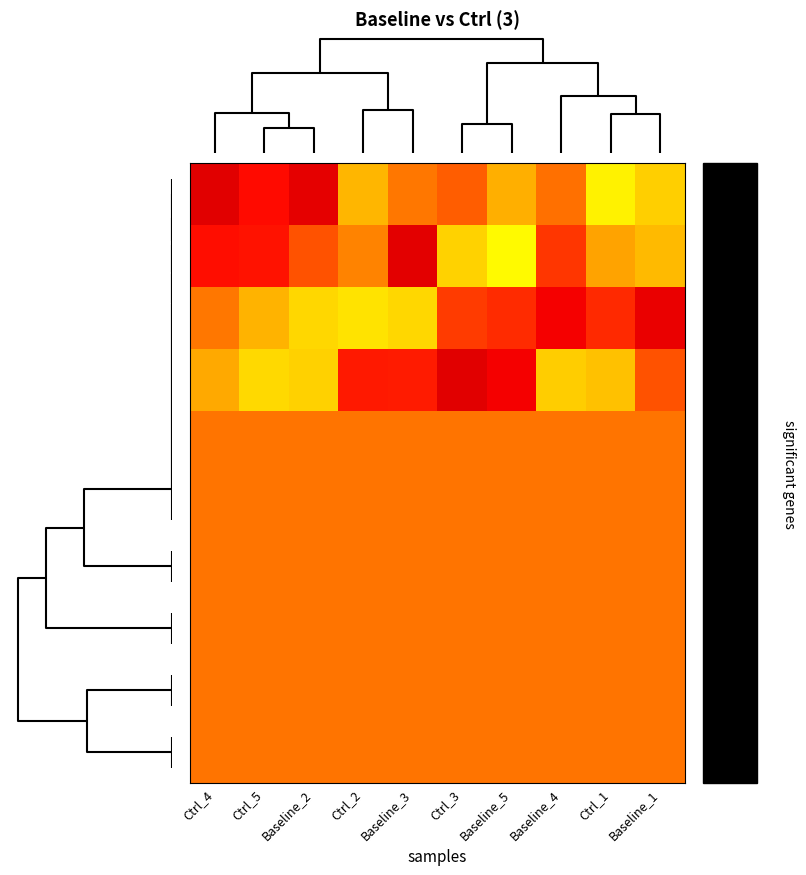

What is the minimum value shown in the chart?

-1.9